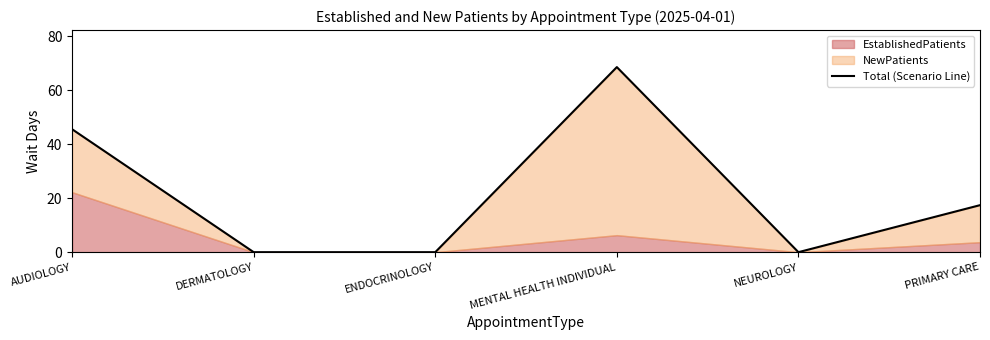

What position from the right is MENTAL HEALTH INDIVIDUAL?

3